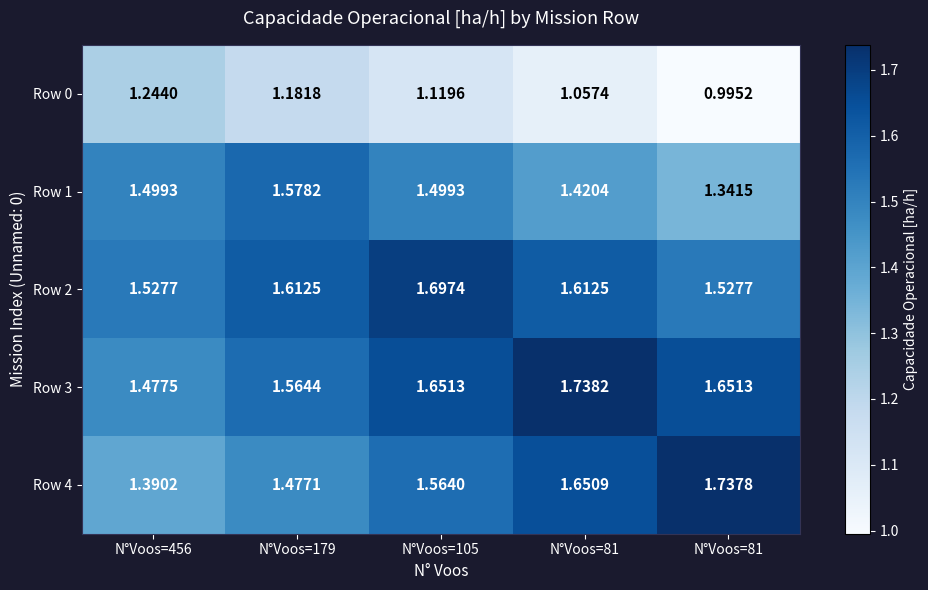

At which category is the sum across all series the highest?

N°Voos=105